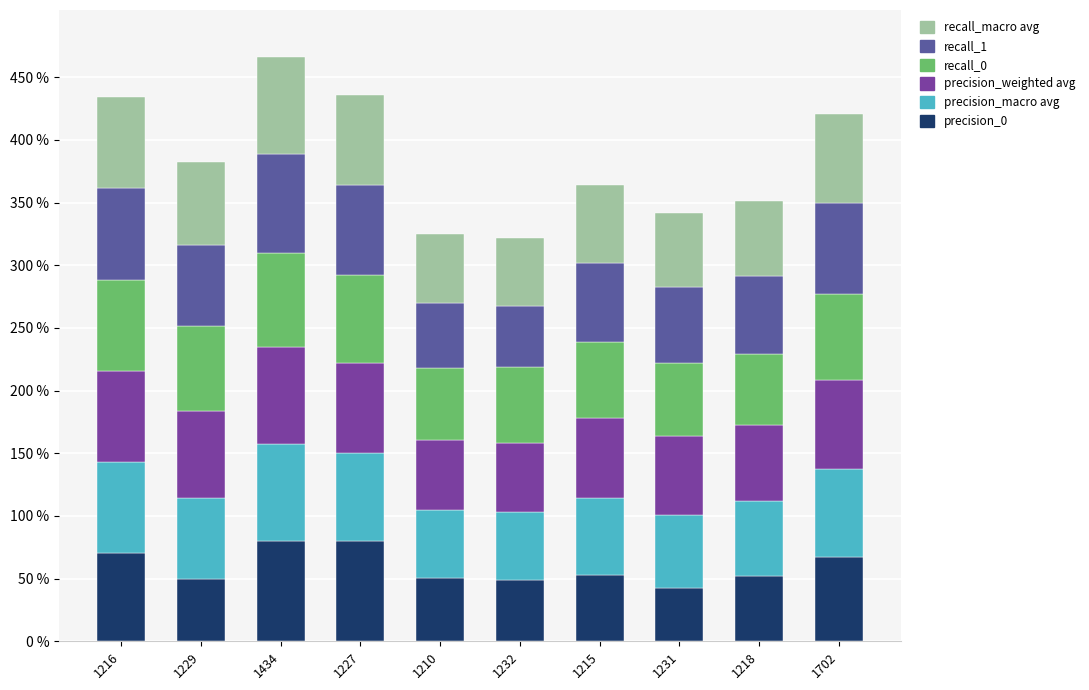

Between 1218 and 1702, which series saw the biggest shift?

precision_0